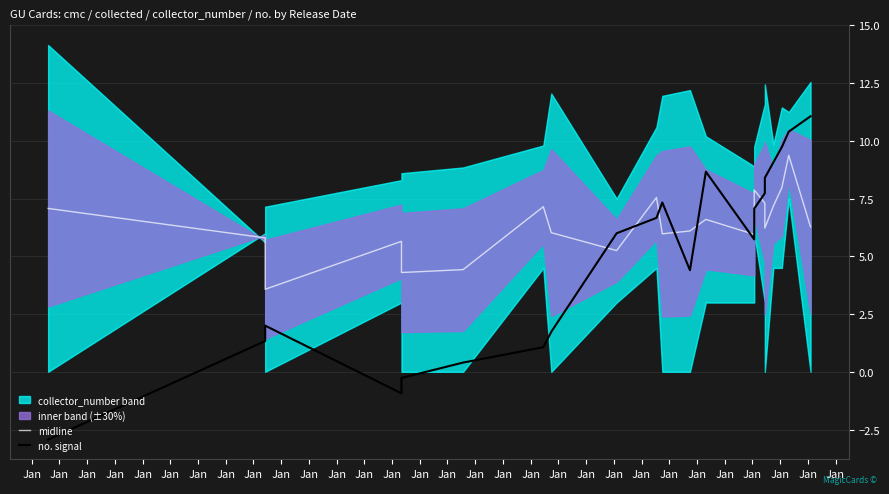

At which label does midline first exceed 6?

Jan